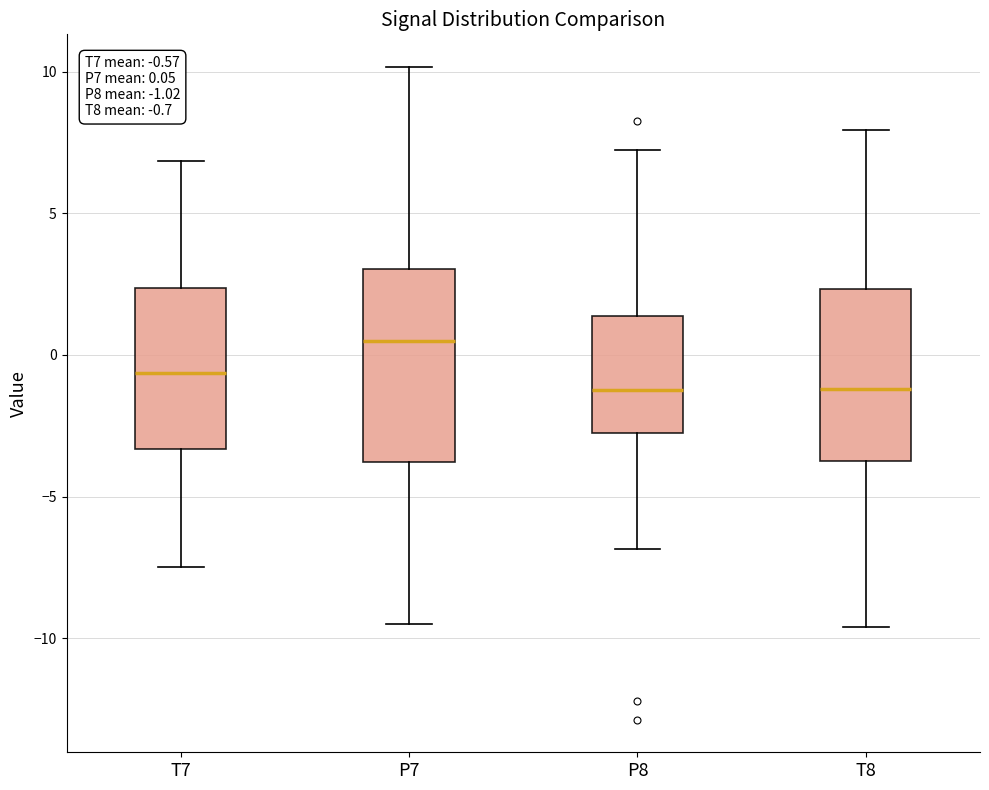

Which box's median line is the highest?

P7